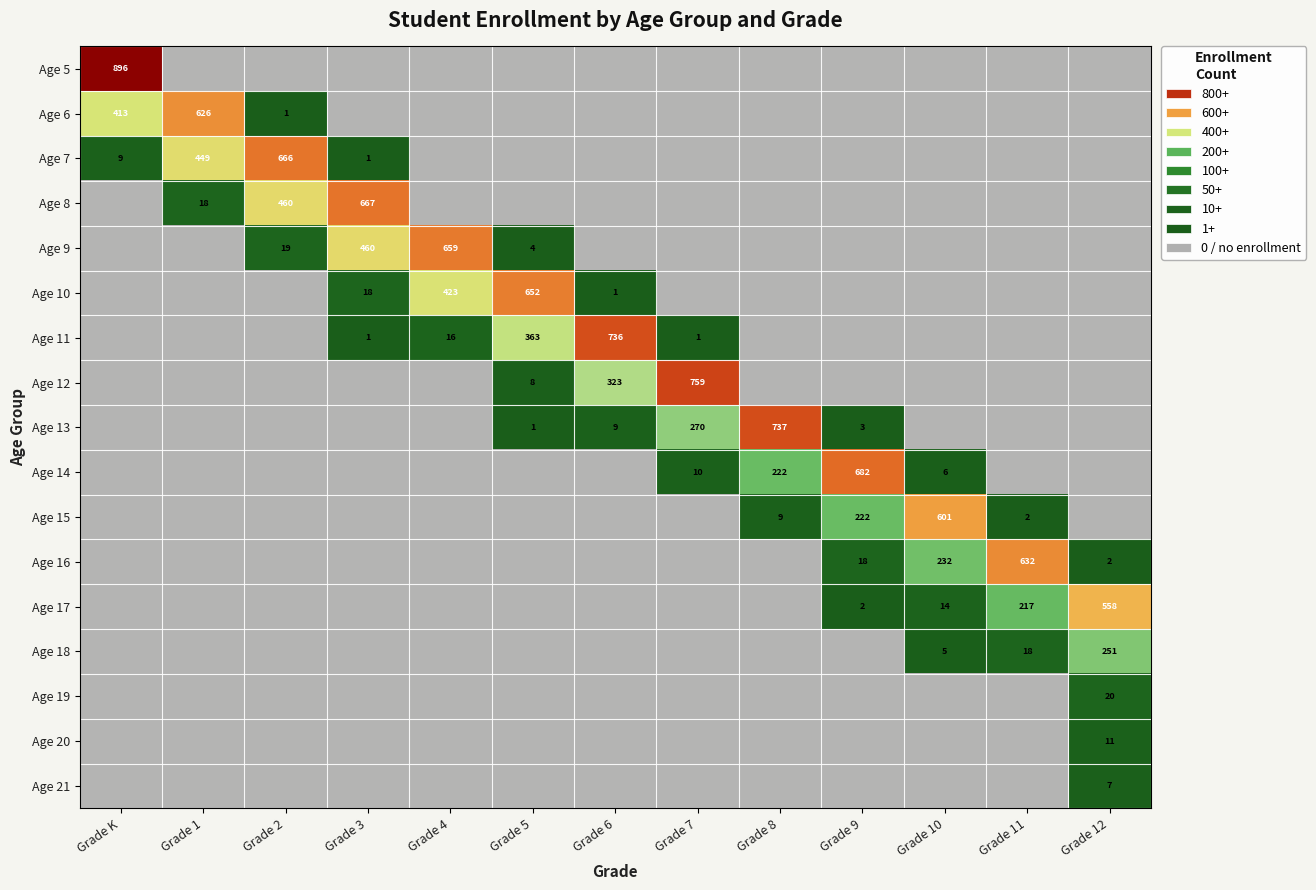

What is the minimum value for Age 14?

1.0